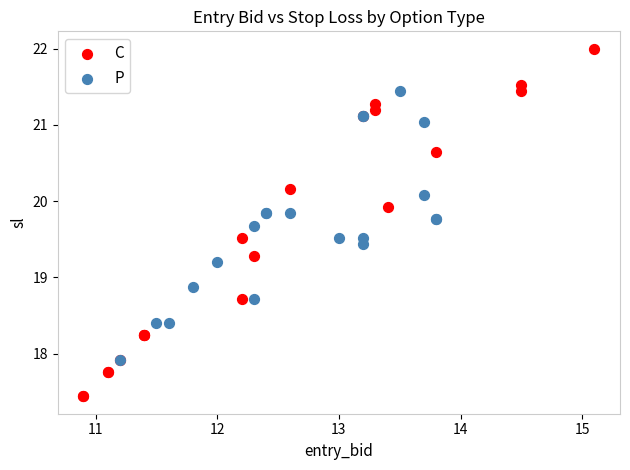

What are all the series names shown in the legend?

C, P